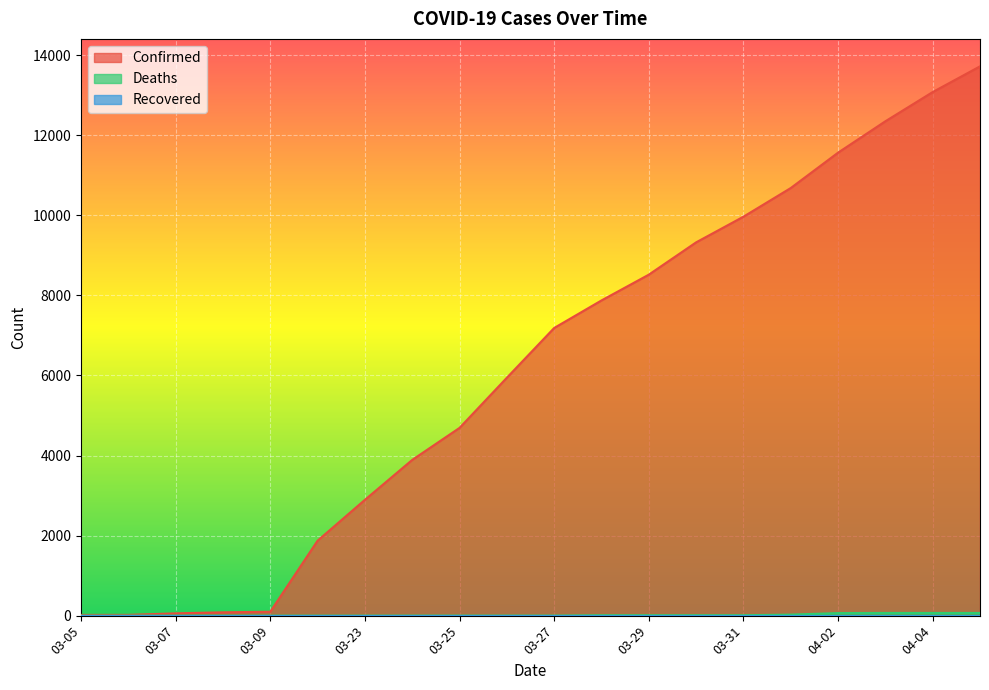

How many lines are shown in the chart?

3